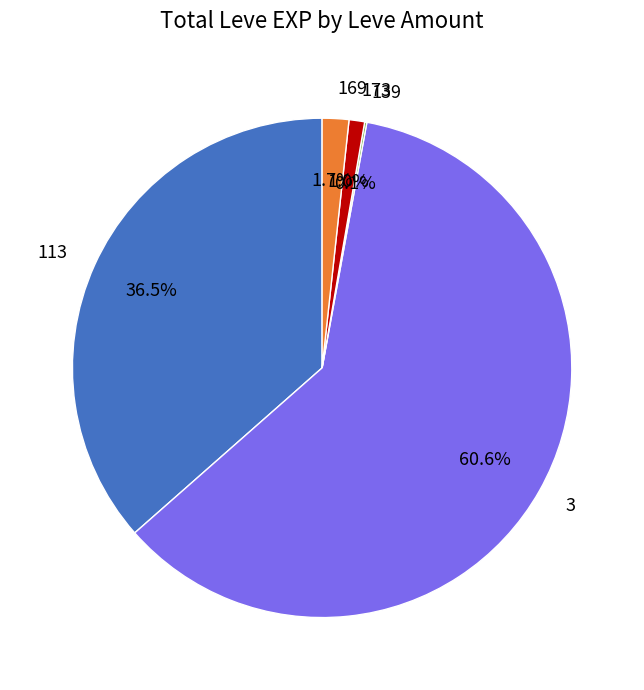

Which category has the biggest portion of the pie?

3